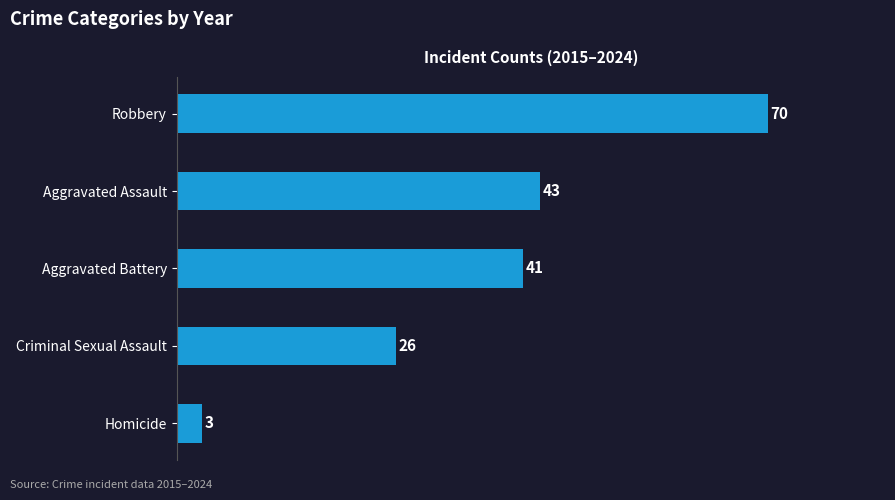

Rank the categories by value from highest to lowest.

Robbery, Aggravated Assault, Aggravated Battery, Criminal Sexual Assault, Homicide